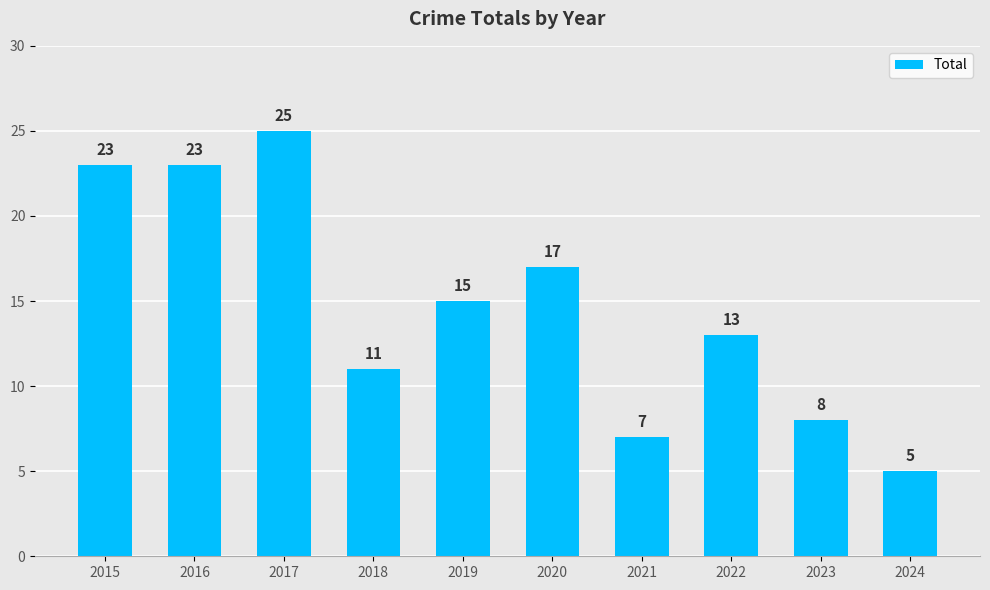

Between 2015 and 2019, which is larger?

2015